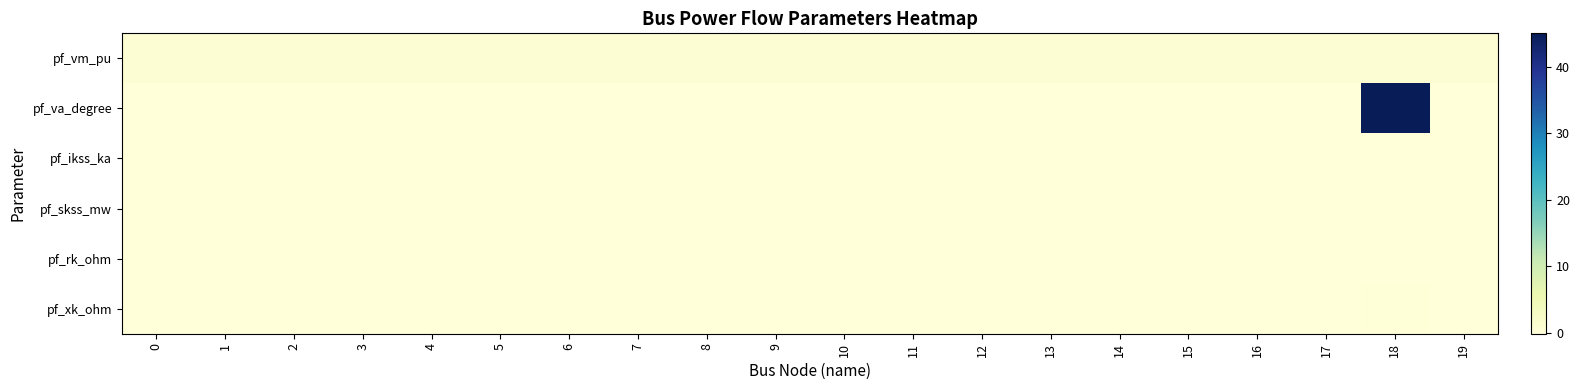

Count the number of categories in the chart.

20